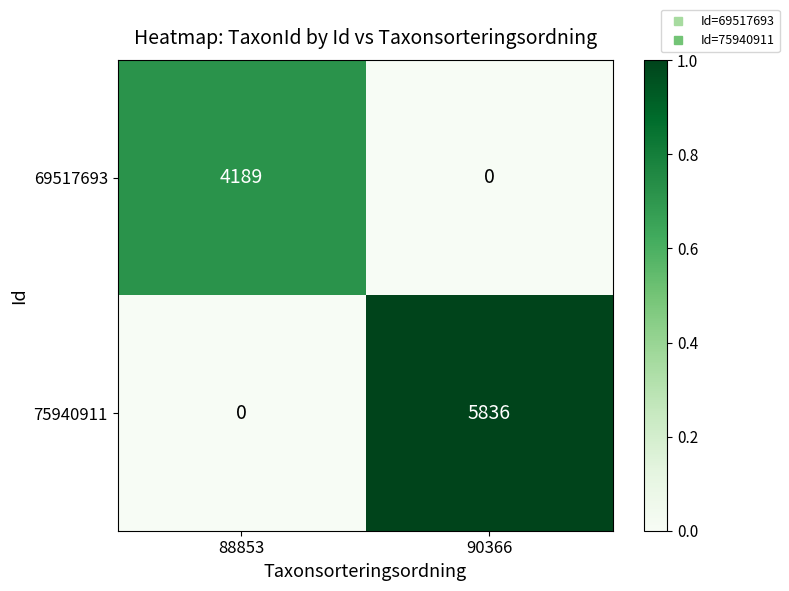

What is the sum of all 75940911 values?

5836